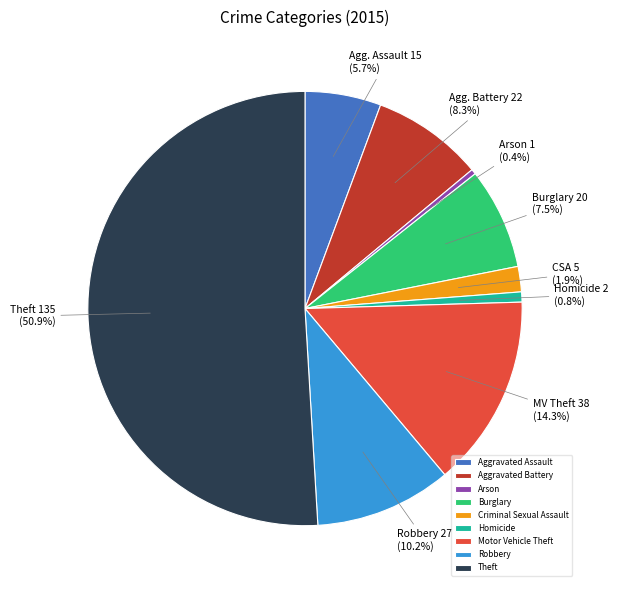

Is it true that Aggravated Assault is 17% of the pie?

False